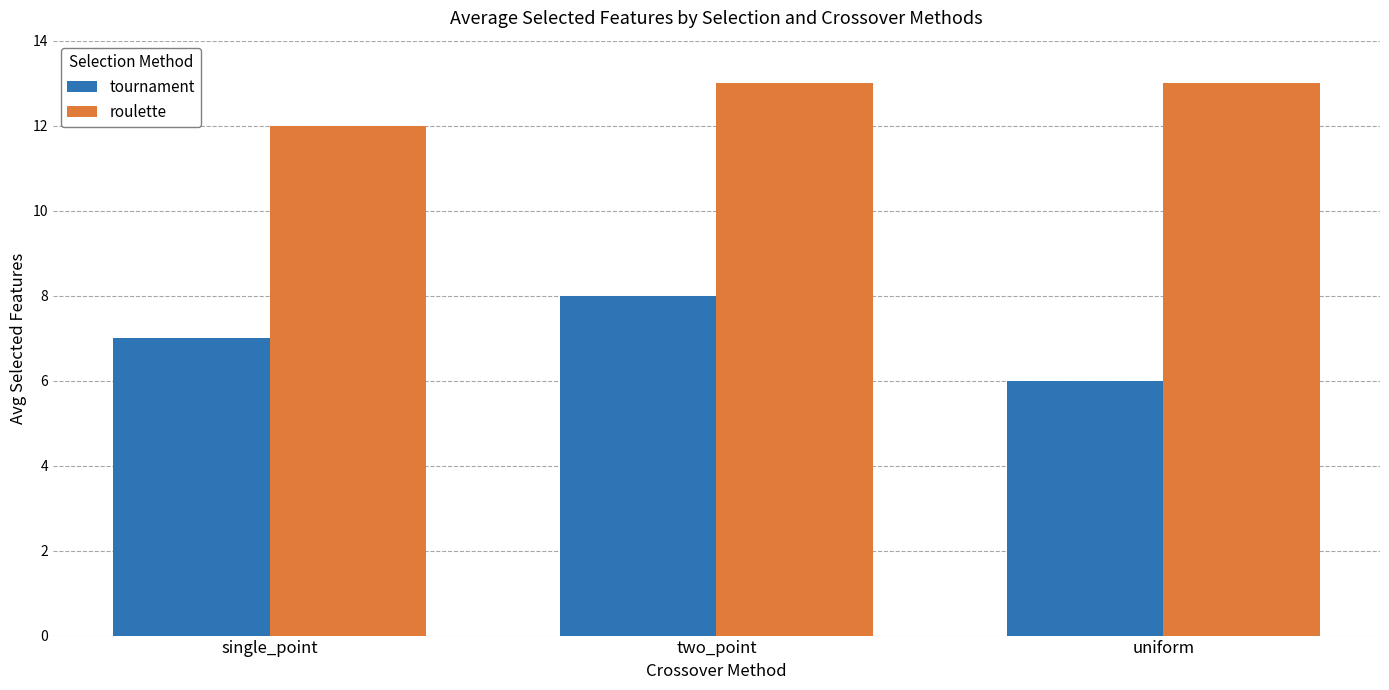

What is the greatest value displayed?

13